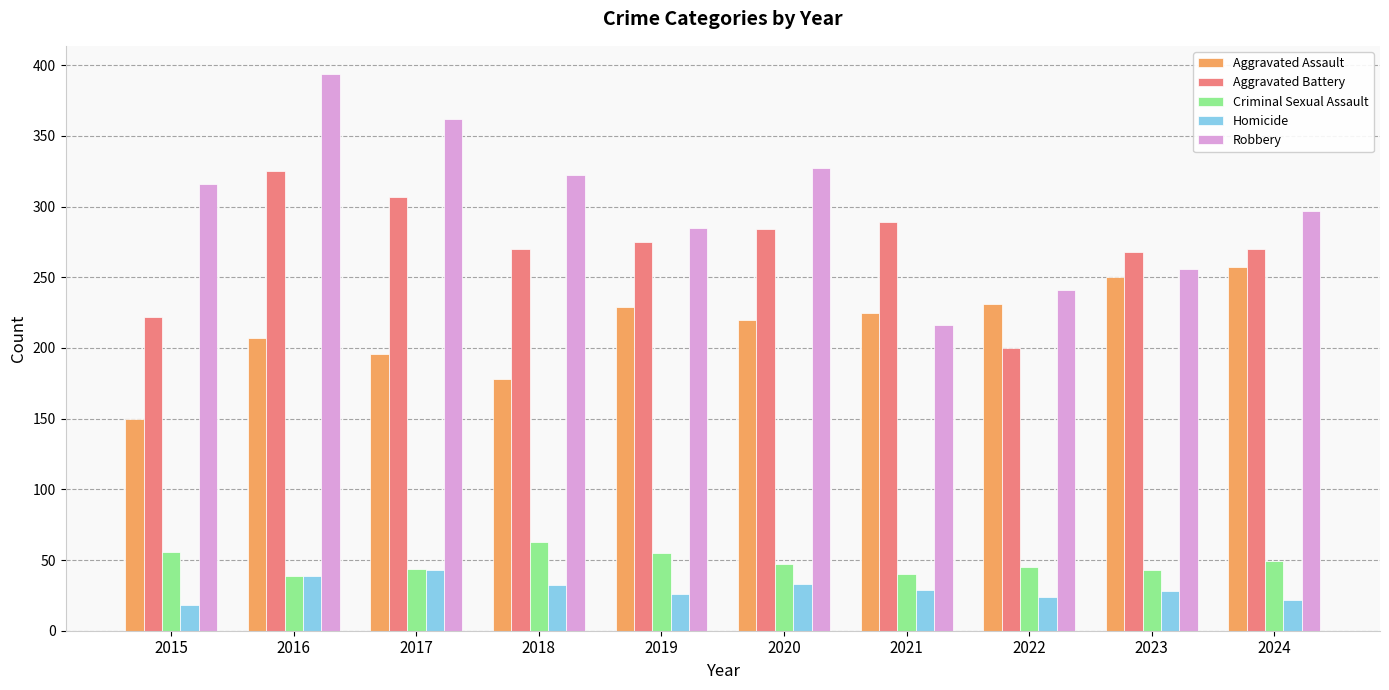

True or false: Aggravated Assault has a value of 166 at 2023.

False